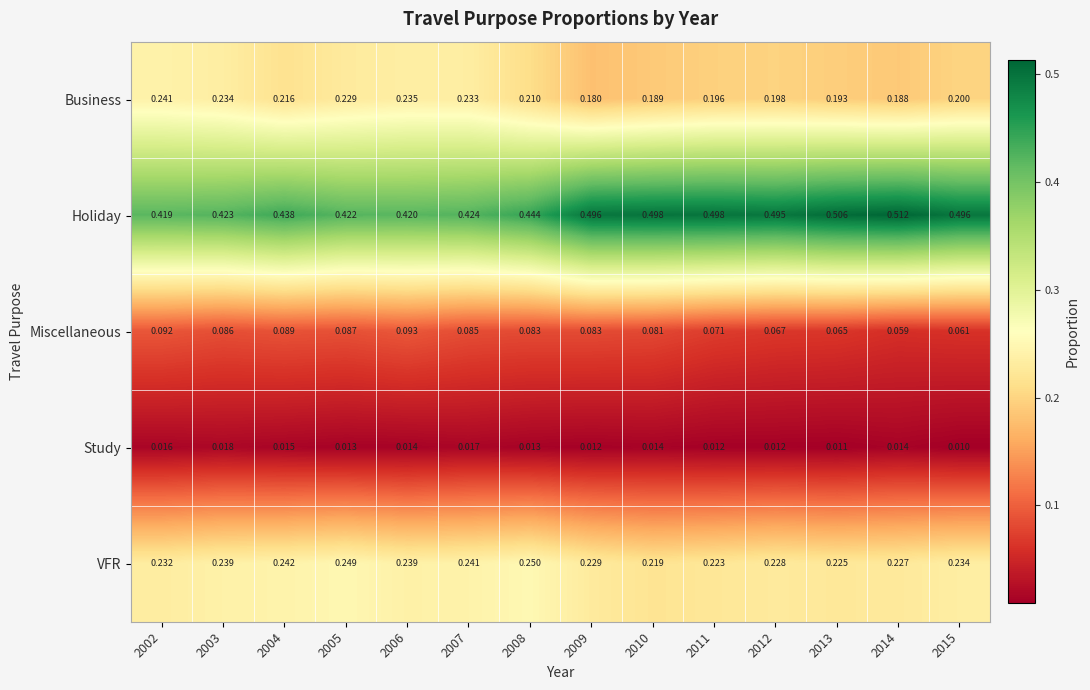

Which series has the largest total across all categories?

Holiday